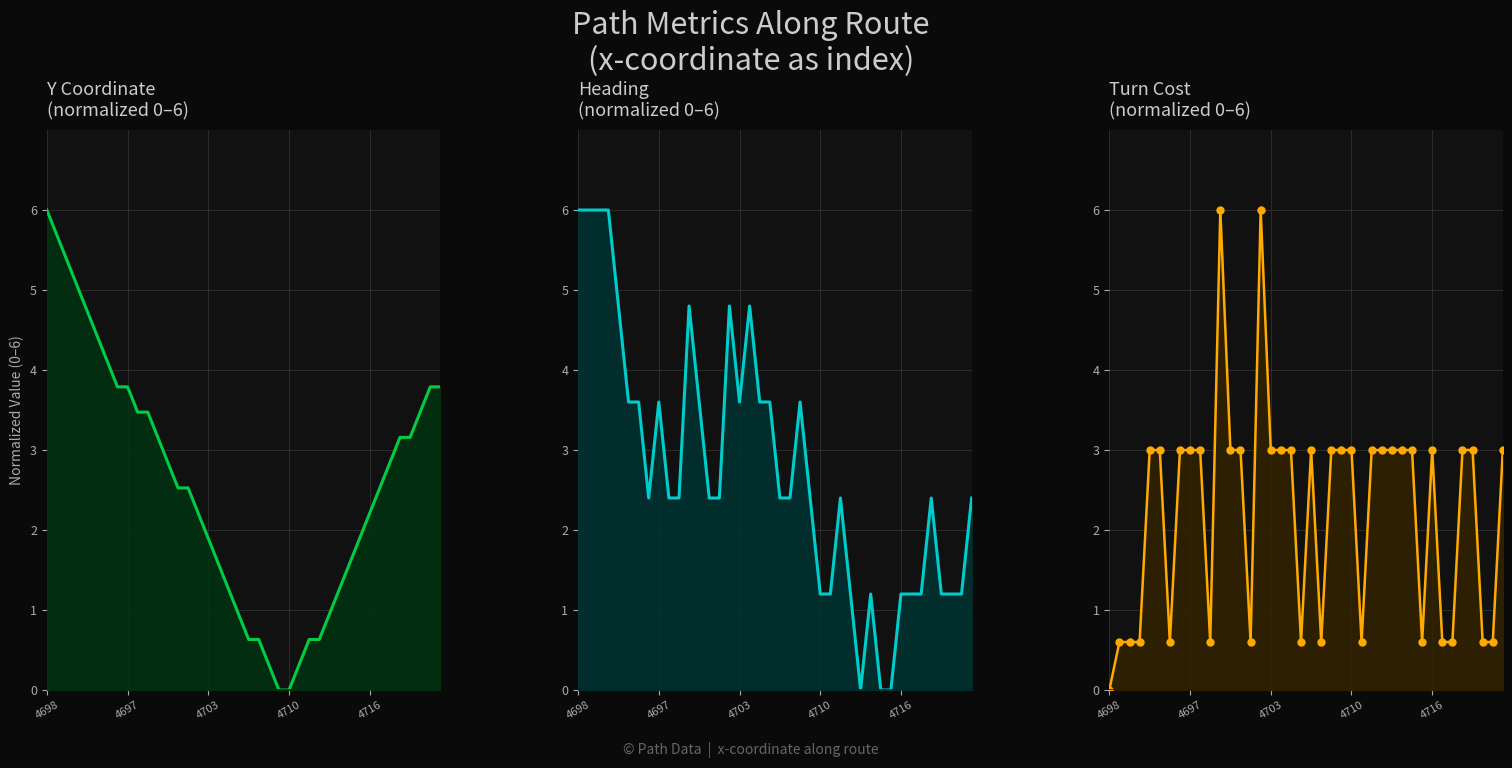

At how many categories does at least one series exceed 5?

6